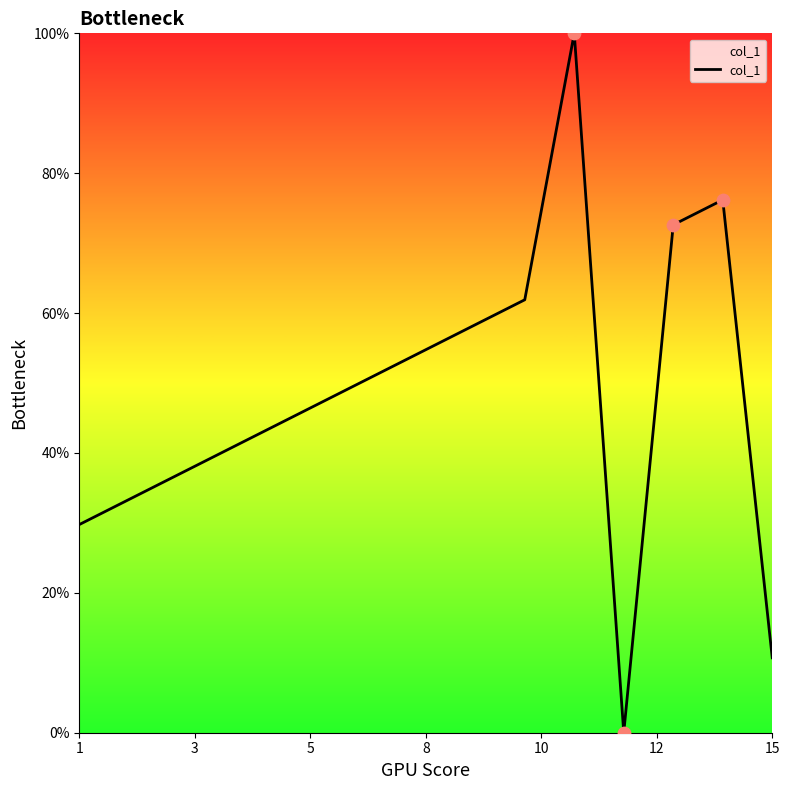

What is the difference between the maximum and minimum values?

100.0